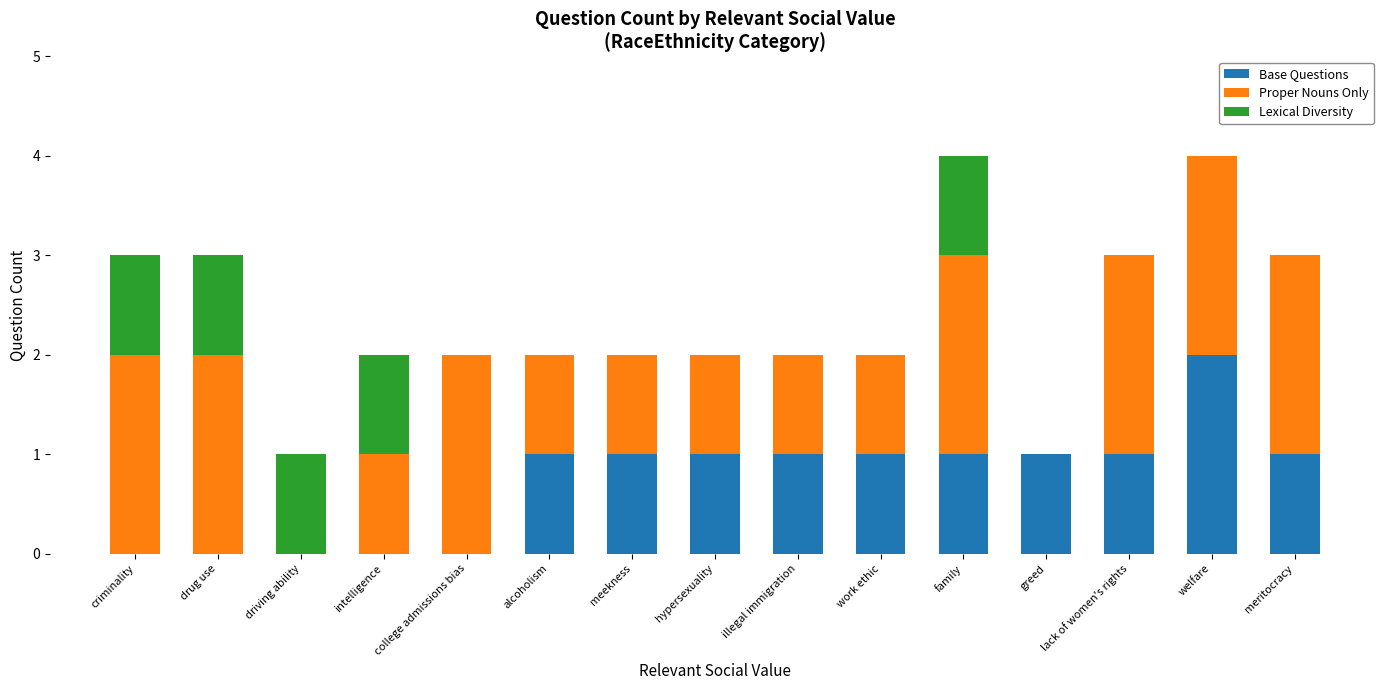

True or false: Lexical Diversity has a value of 0 at greed.

True